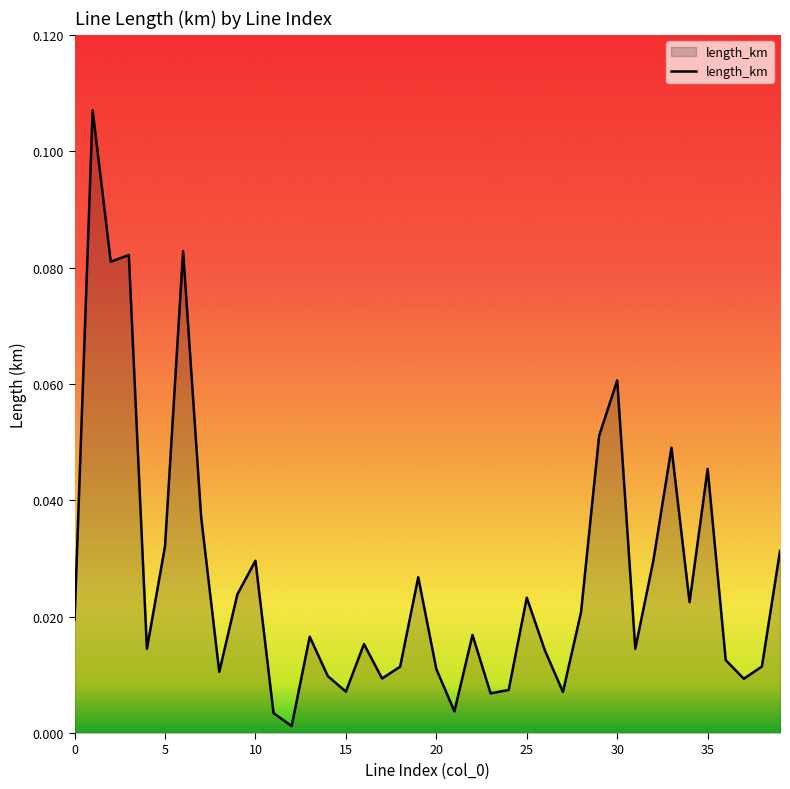

Which category has the lowest value across all series?

12